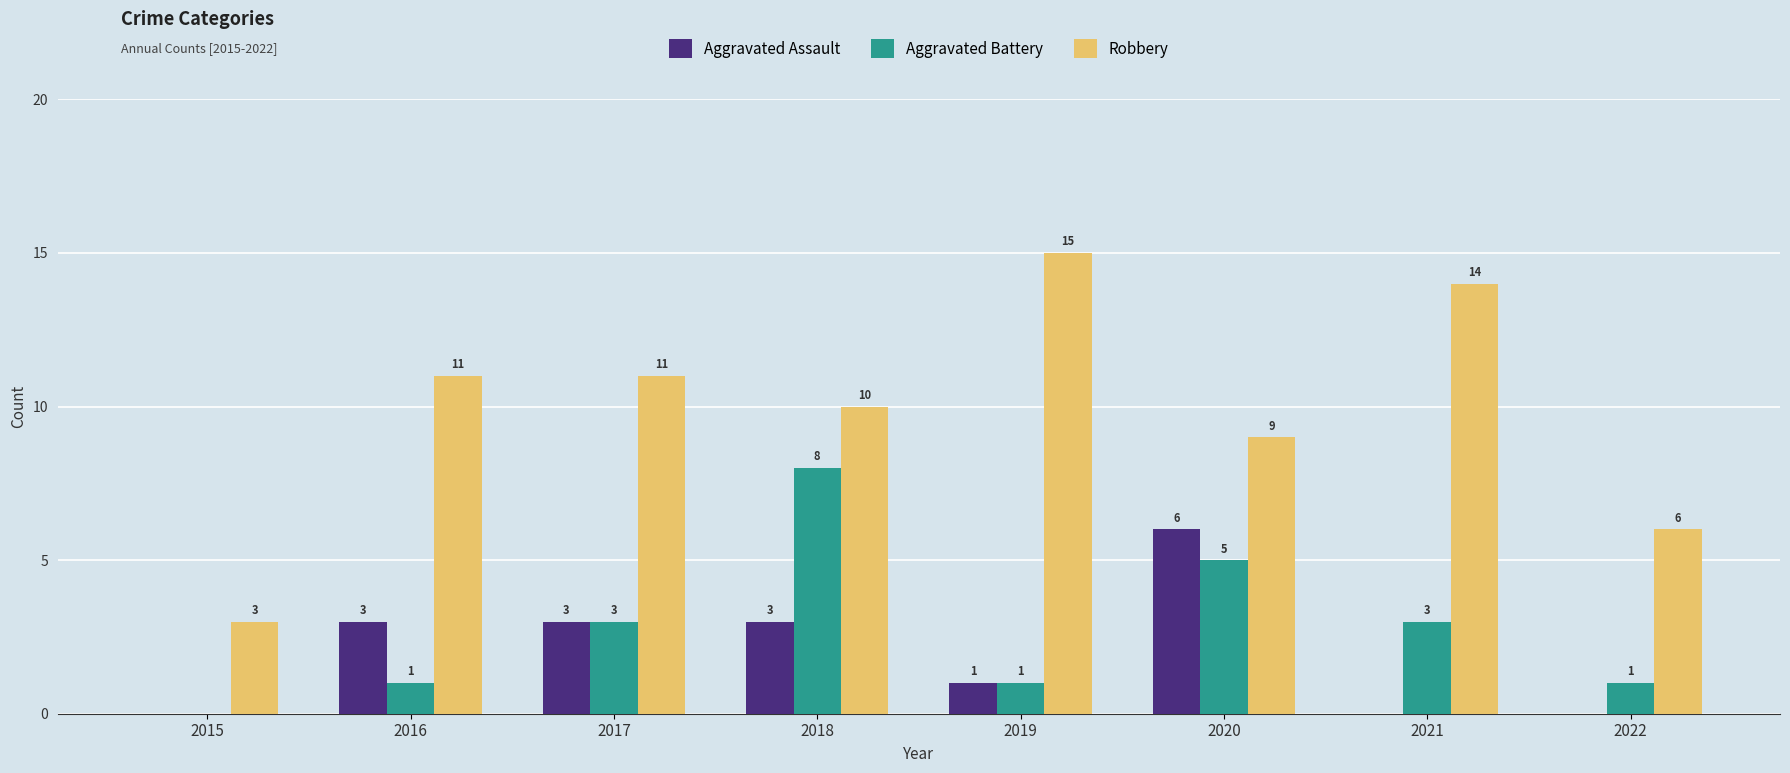

The value of Robbery at 2016 is 4. True or false?

False